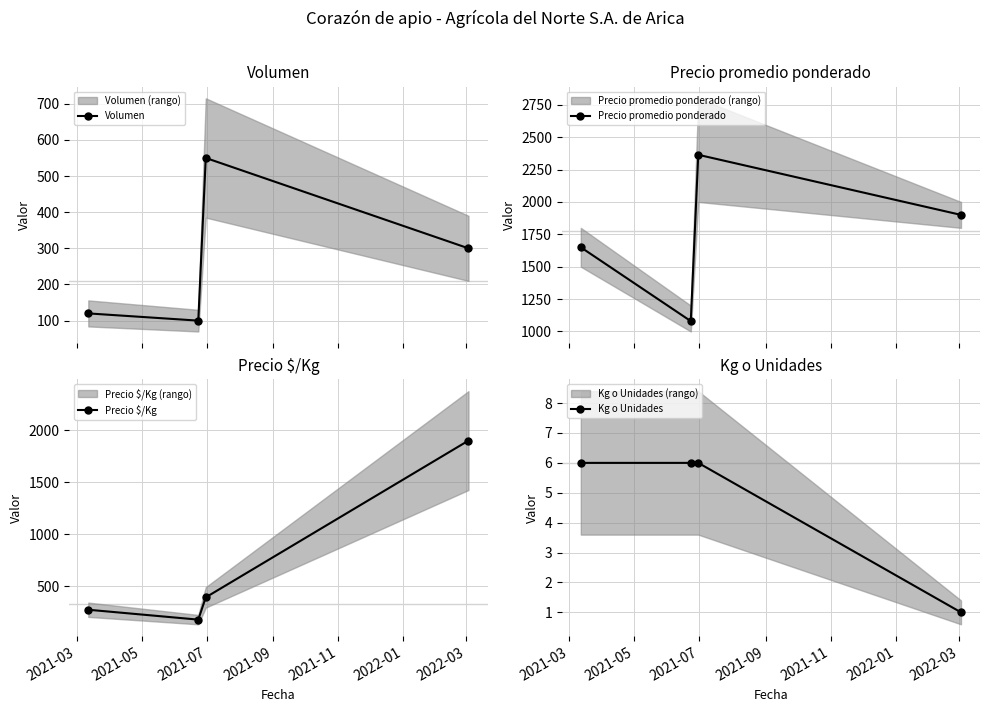

In Volumen, how many points are lower than both neighbors (excluding endpoints)?

1